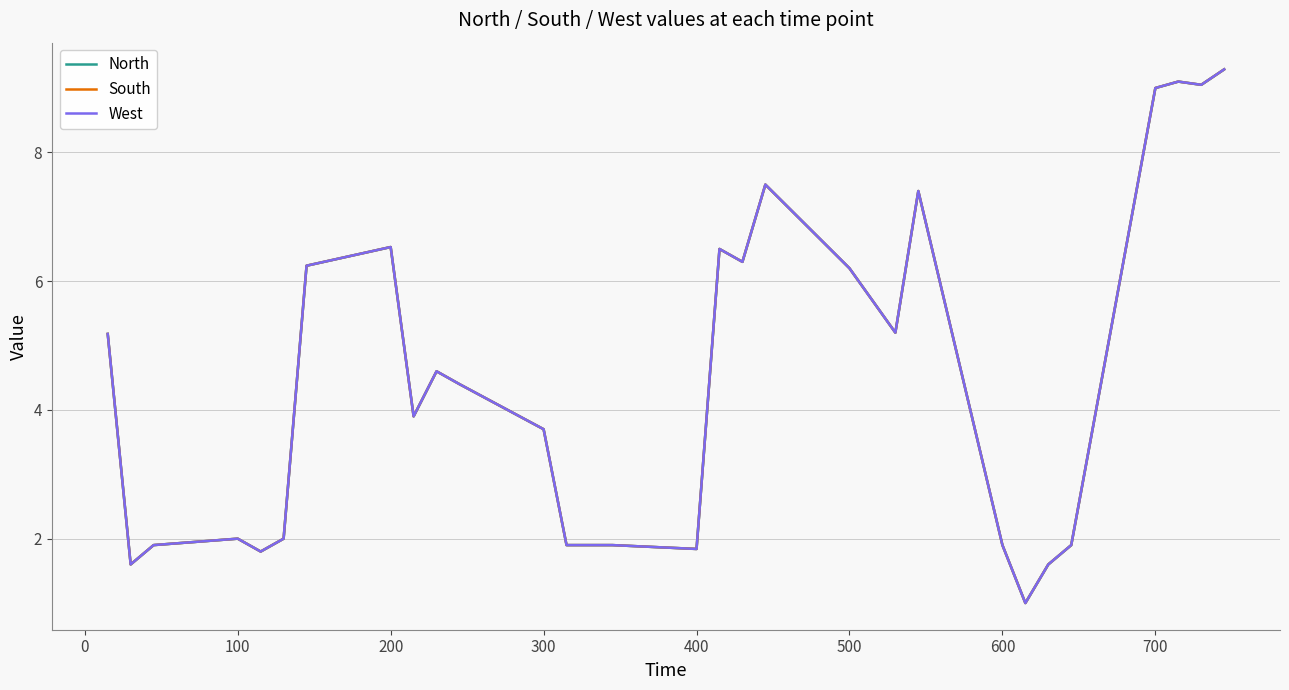

Is this an area chart (filled region under the line)?

No